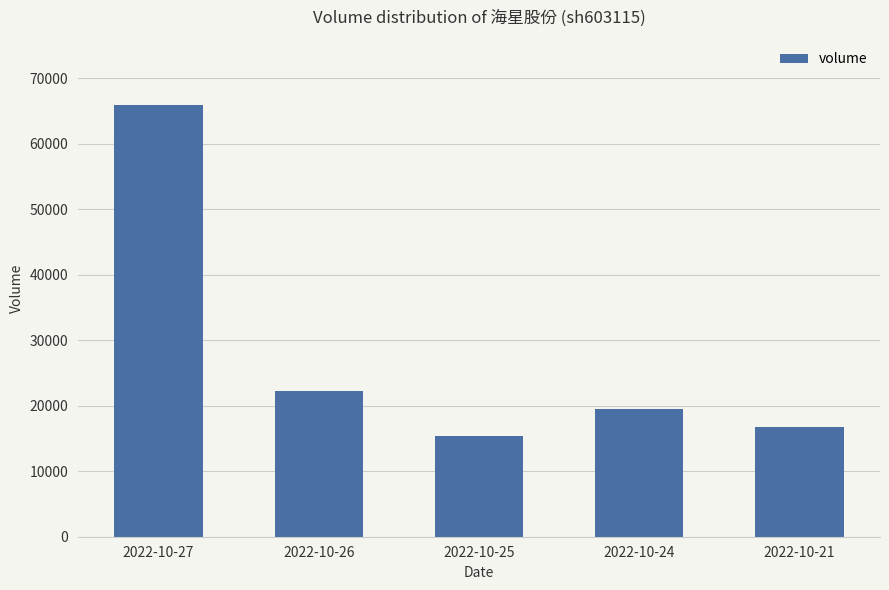

What is the ratio of the value at 2022-10-27 to the value at 2022-10-26?

3.0